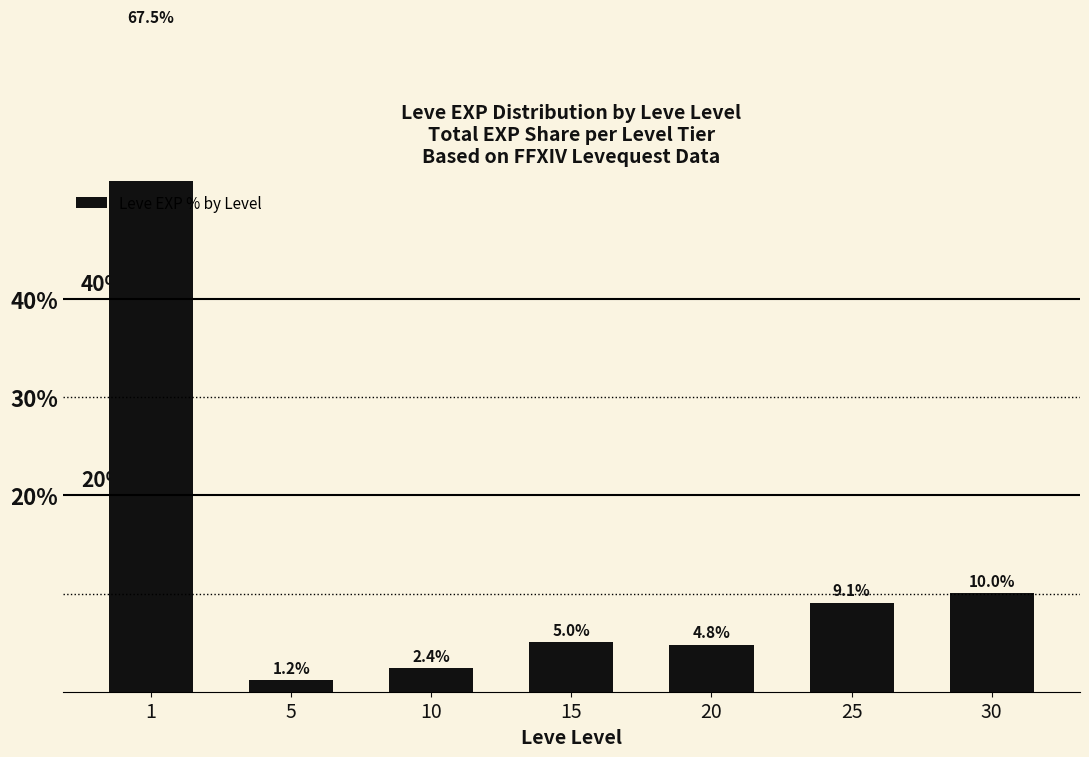

Which category has the highest value across all series?

1